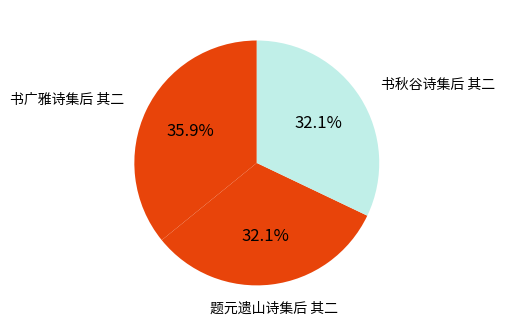

Which slice is the largest?

书广雅诗集后 其二